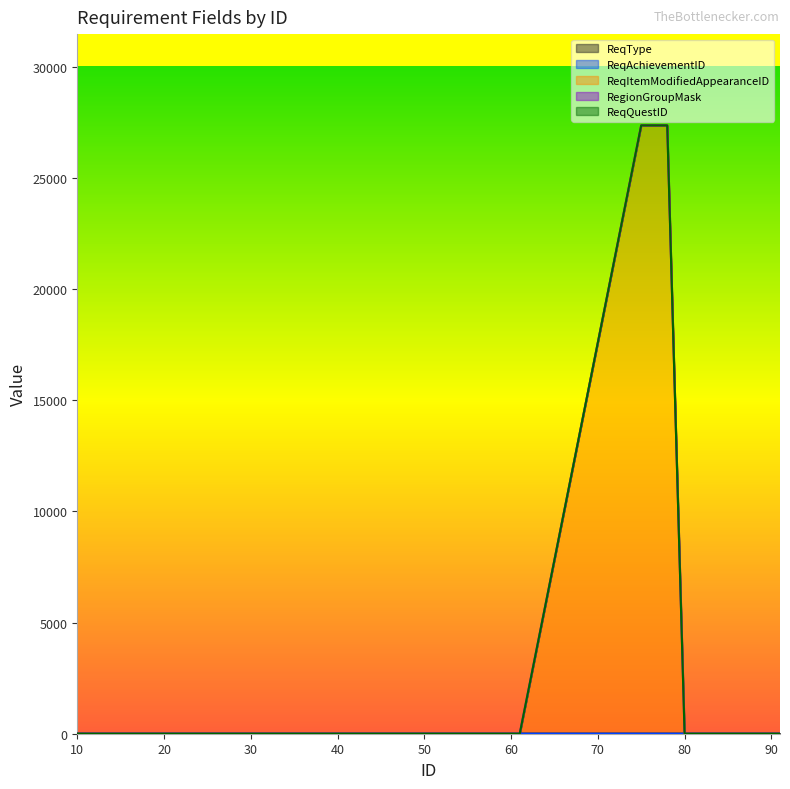

At which category is the sum across all series the highest?

75